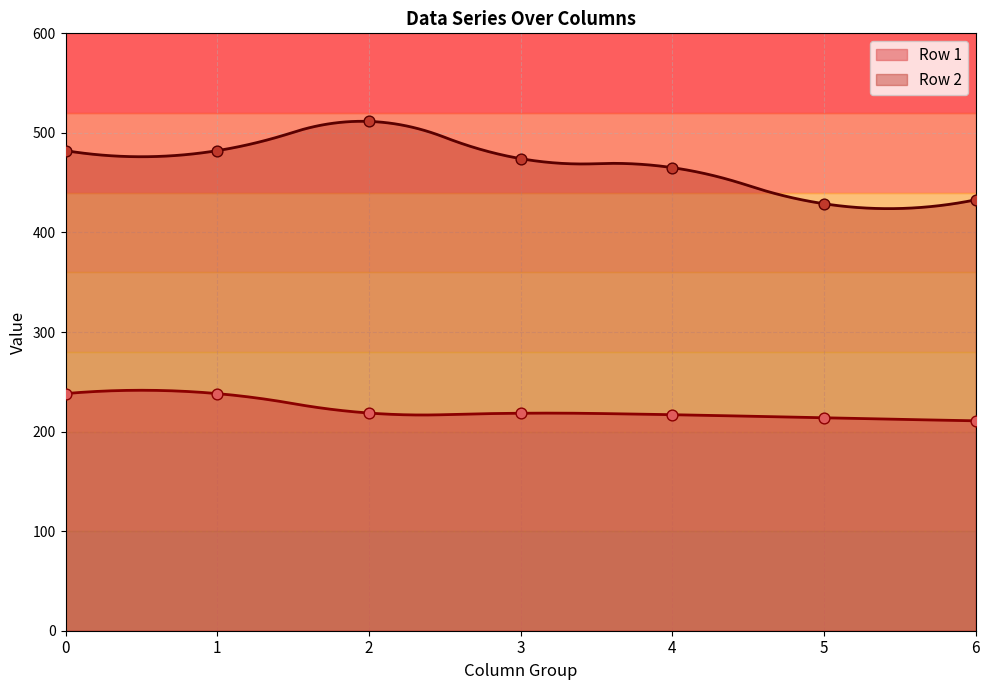

Which series has the widest spread of Y values?

Row 2